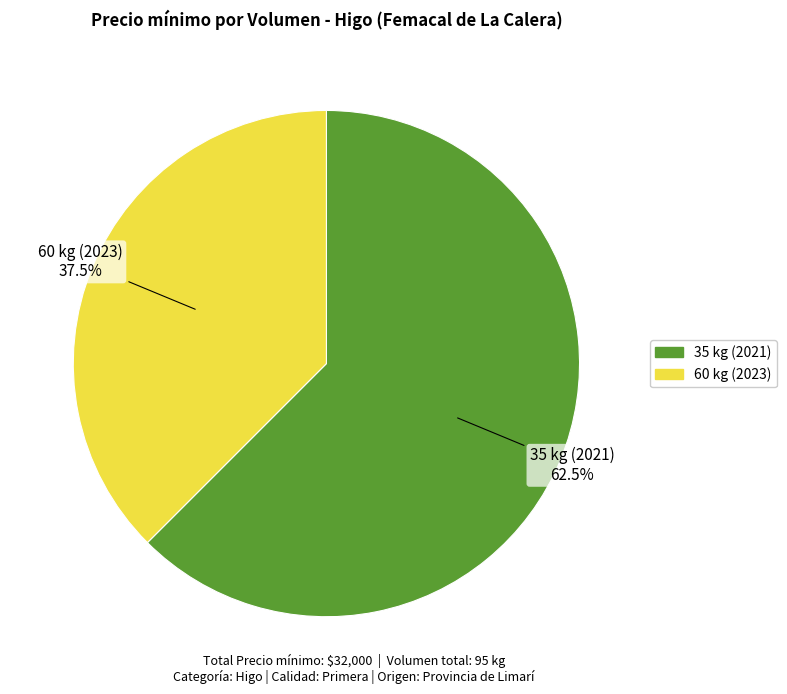

Which slice represents more than half of the pie?

35 kg (2021)